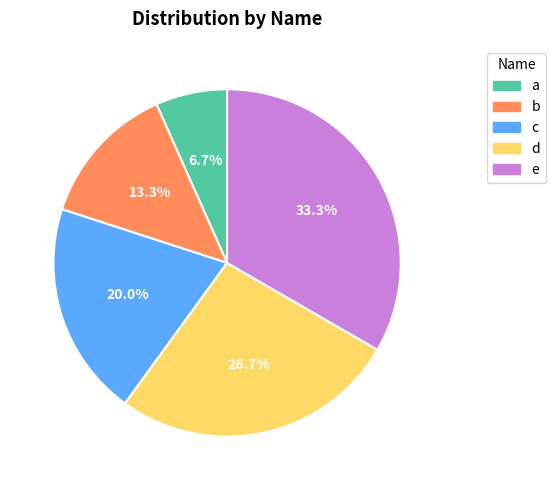

What is the largest slice in the pie chart?

e